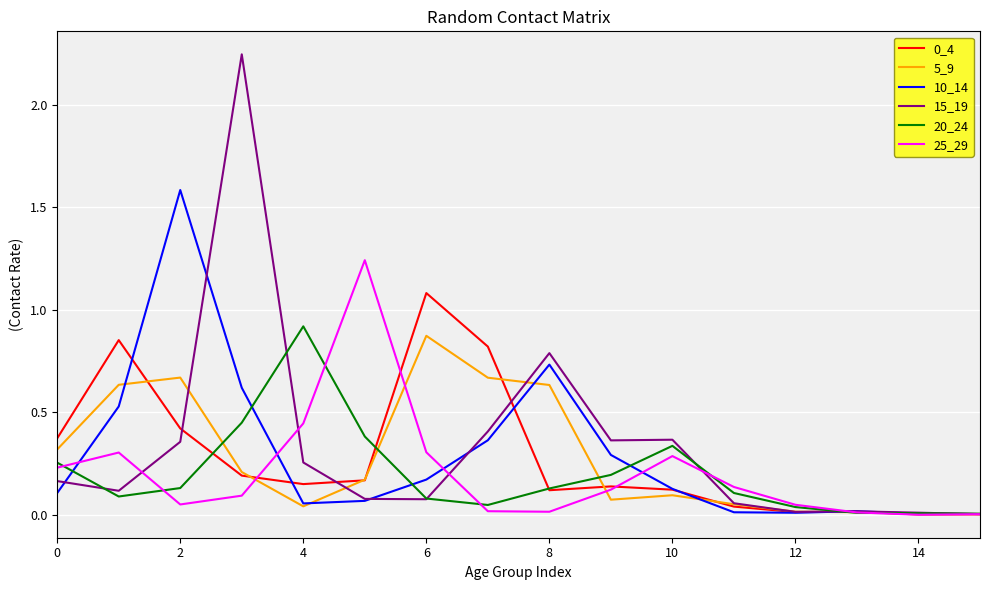

Which series has the largest range (max minus min)?

15_19